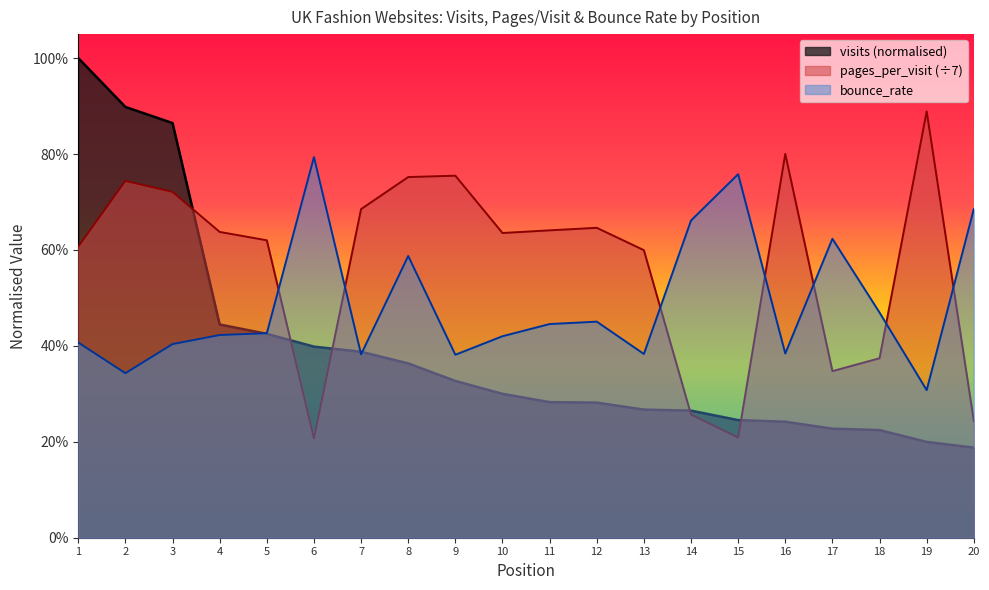

Which category has the lowest value across all series?

20